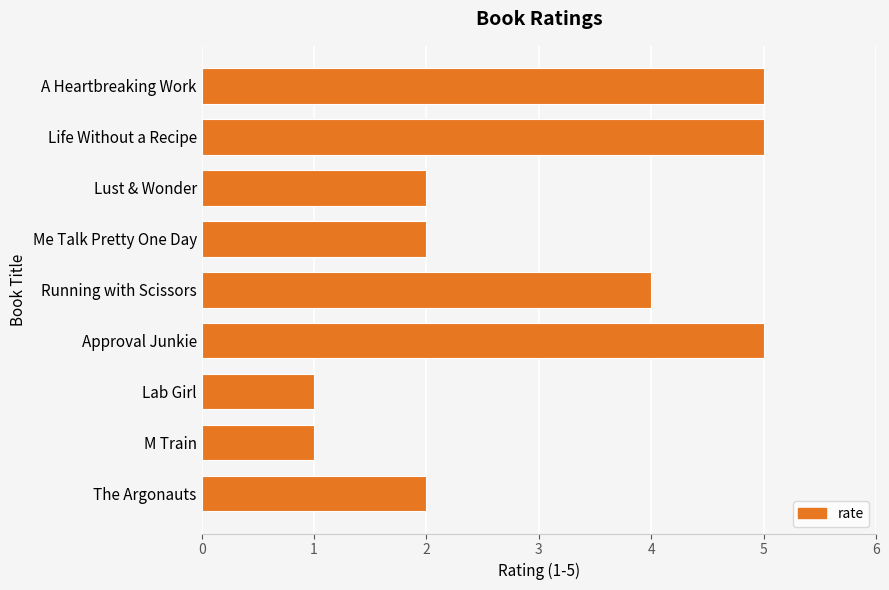

What is the average value?

3